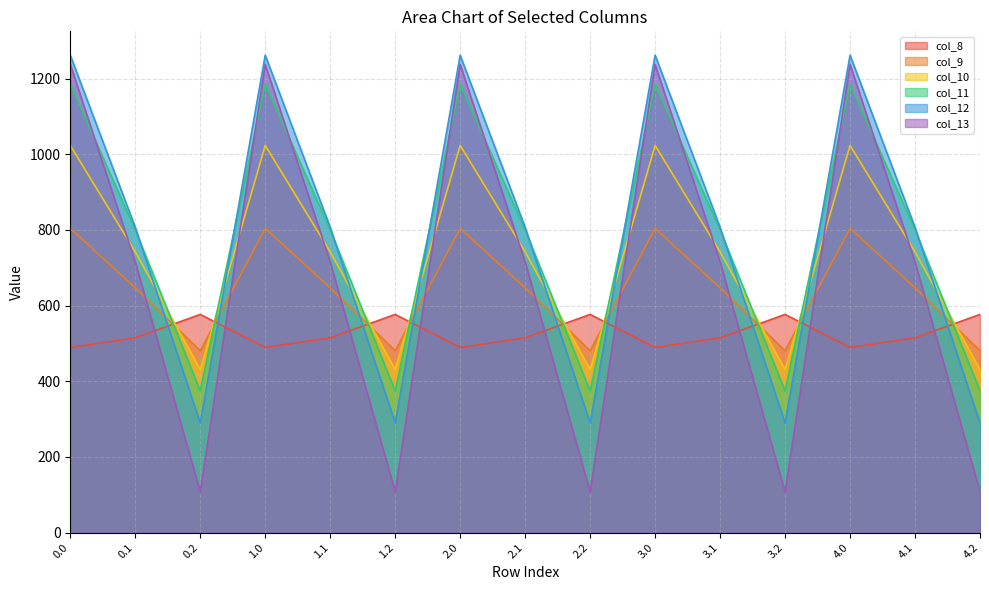

What is the maximum value for col_13?

1237.4